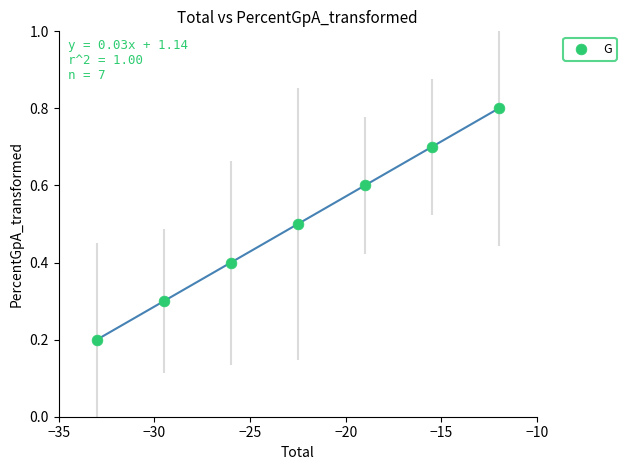

What is the range of Y values (max minus min)?

0.6